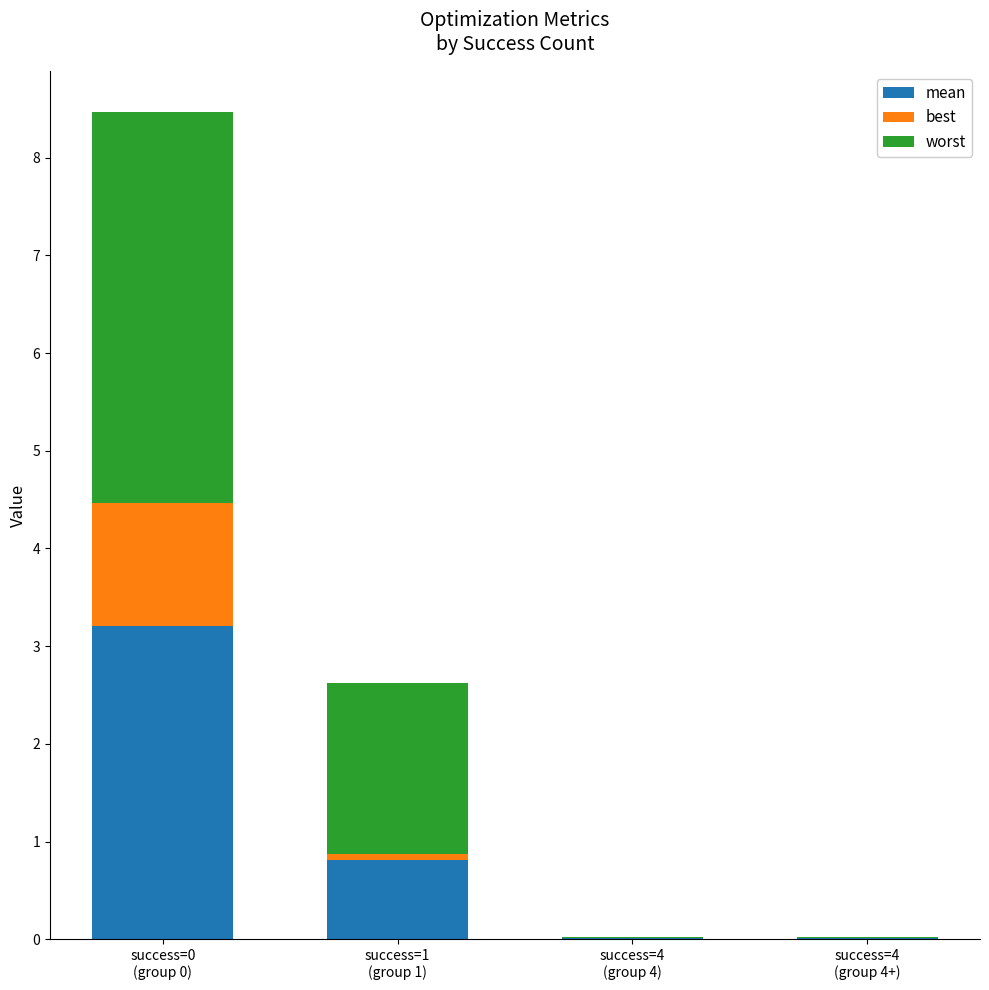

Where is best nearest to the value 0?

success=4
(group 4)